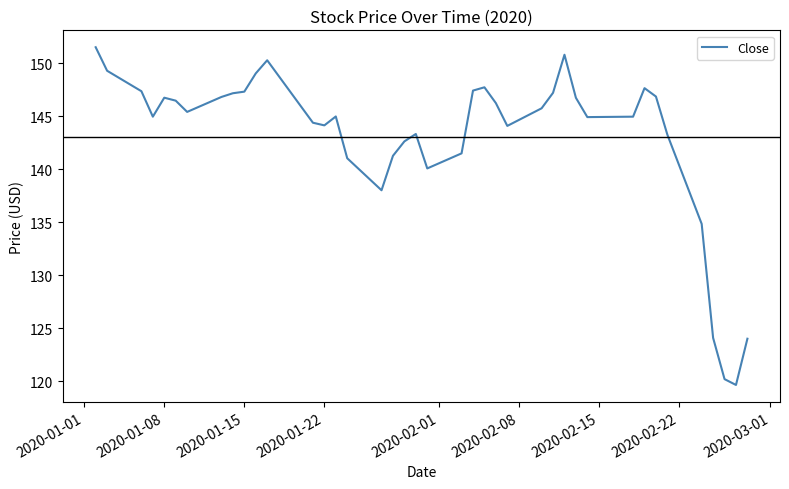

What is the minimum value shown in the chart?

119.6